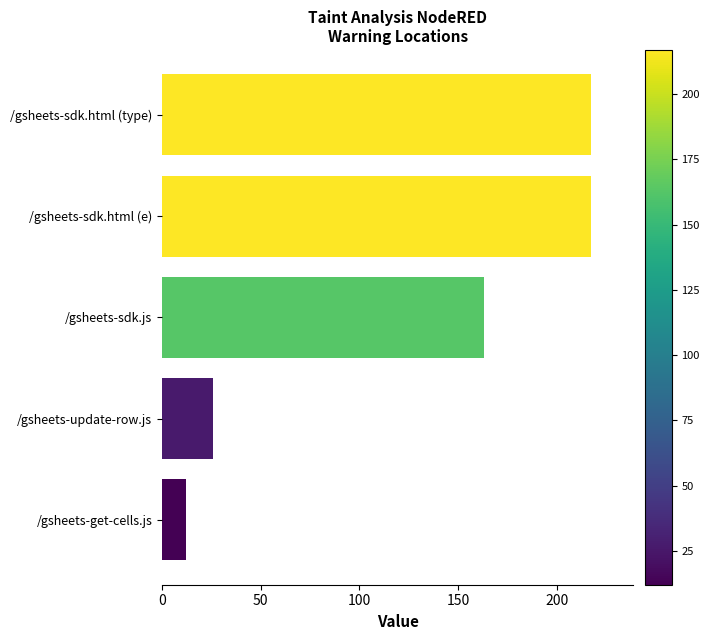

What is the minimum value shown in the chart?

12